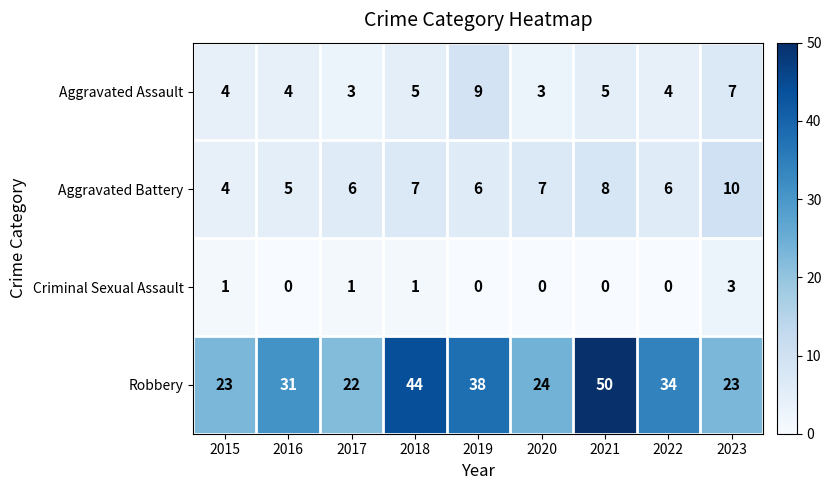

At which label does Aggravated Assault reach its peak?

2019